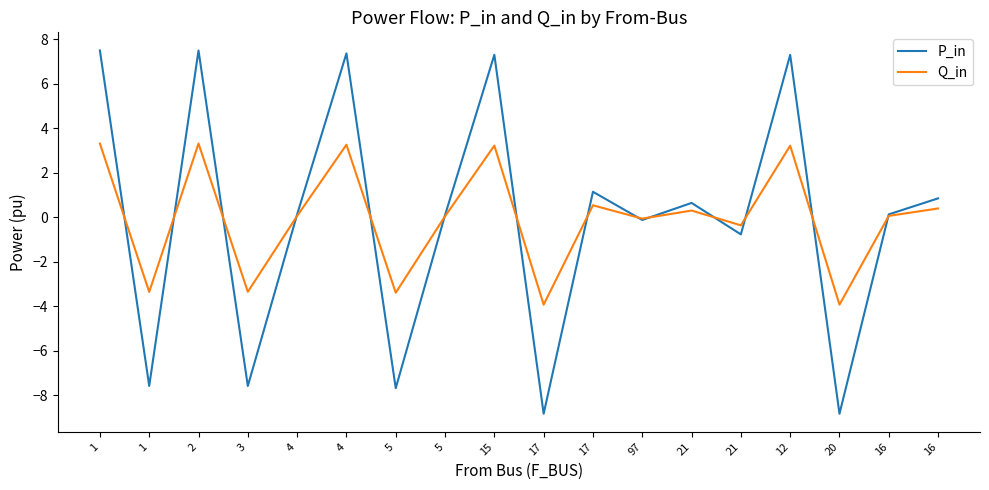

How many interior local peaks does the Q_in series have?

6